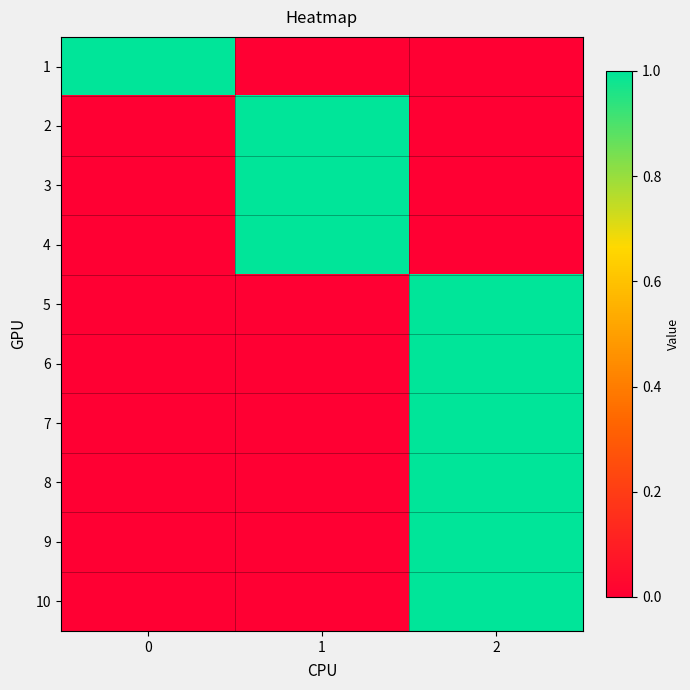

Reading left to right, transcribe all the data shown in this chart.

1: 0=1	1=0	2=0
2: 0=0	1=1	2=0
3: 0=0	1=1	2=0
4: 0=0	1=1	2=0
5: 0=0	1=0	2=1
6: 0=0	1=0	2=1
7: 0=0	1=0	2=1
8: 0=0	1=0	2=1
9: 0=0	1=0	2=1
10: 0=0	1=0	2=1